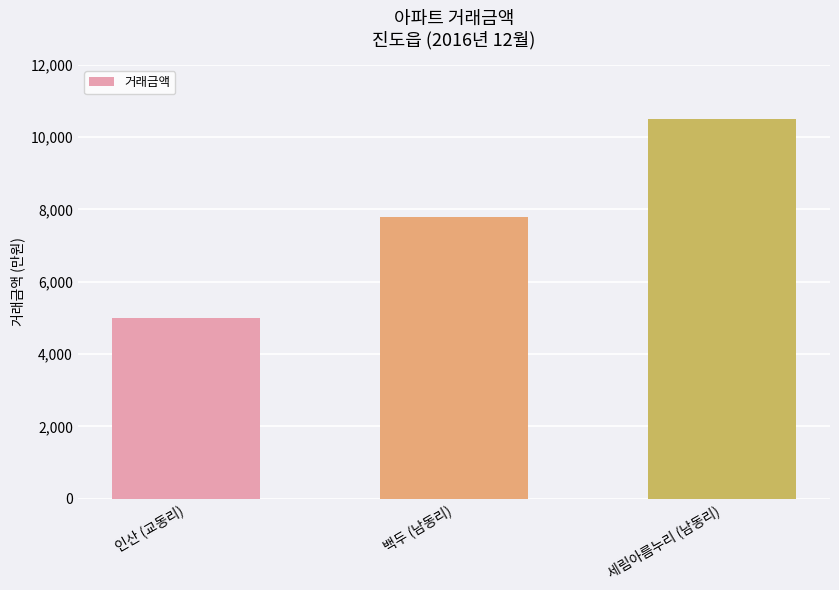

Which category has the lowest value across all series?

인산 (교동리)